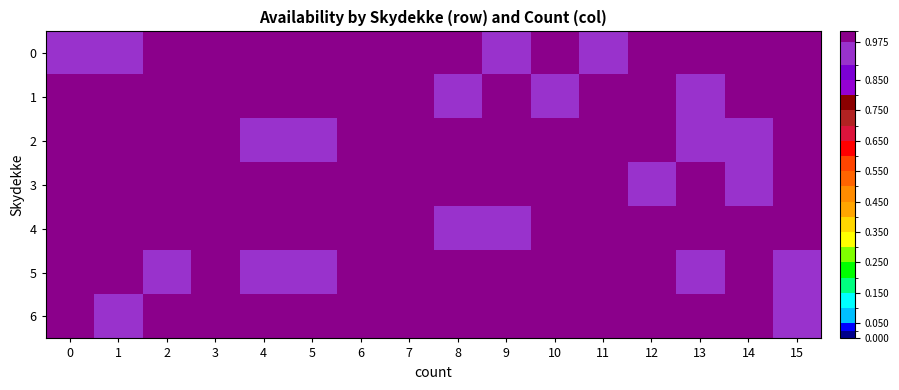

What is the total value across all series at 13?

6.8